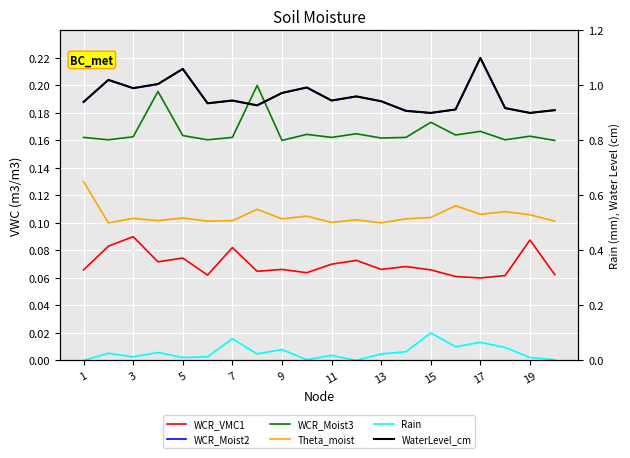

True or false: WCR_Moist3 and WCR_VMC1 intersect in this chart.

False